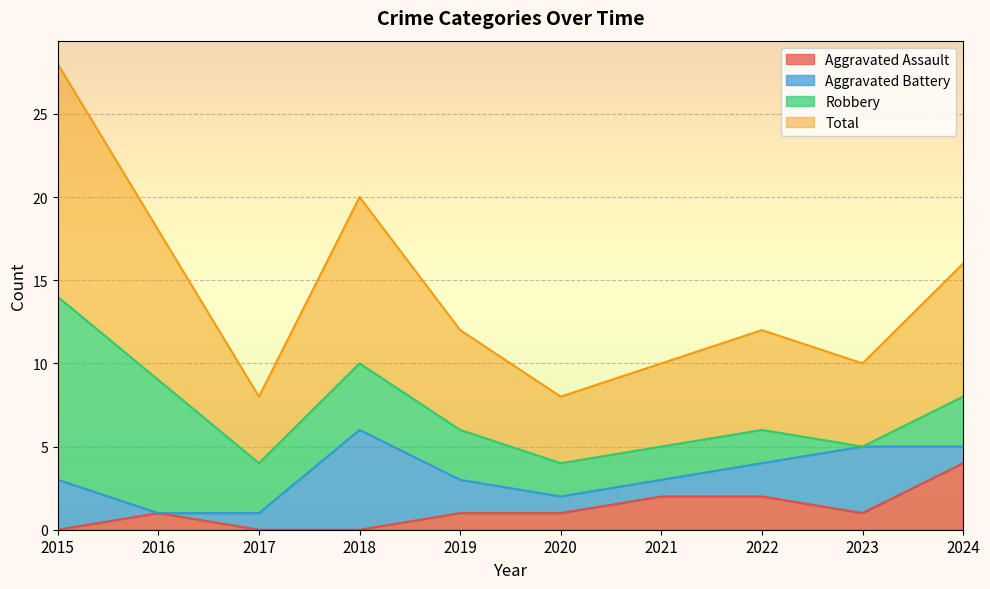

What is the spread (max minus min) of values at 2020?

3